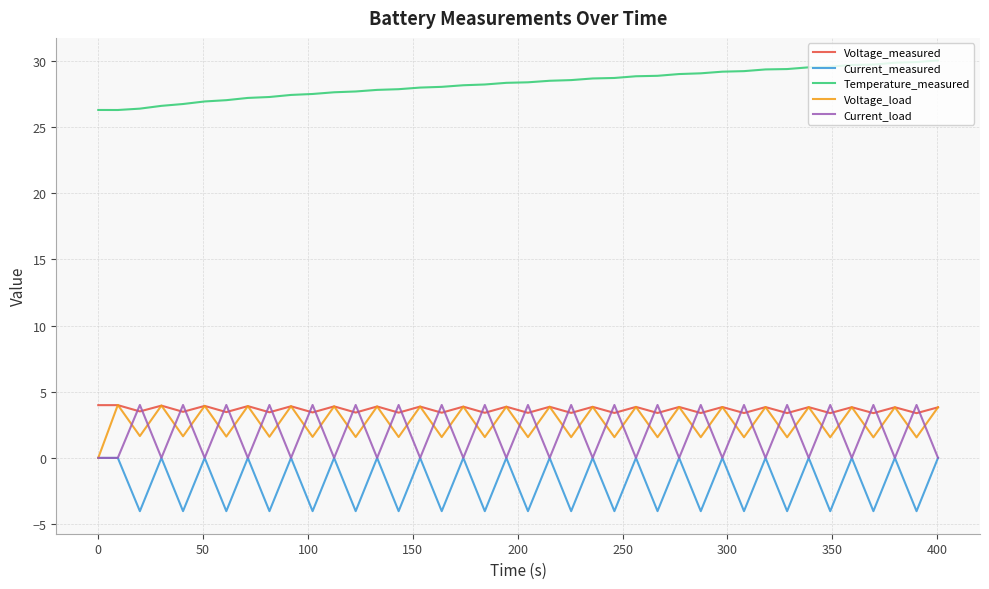

Which series has the largest total across all categories?

Temperature_measured